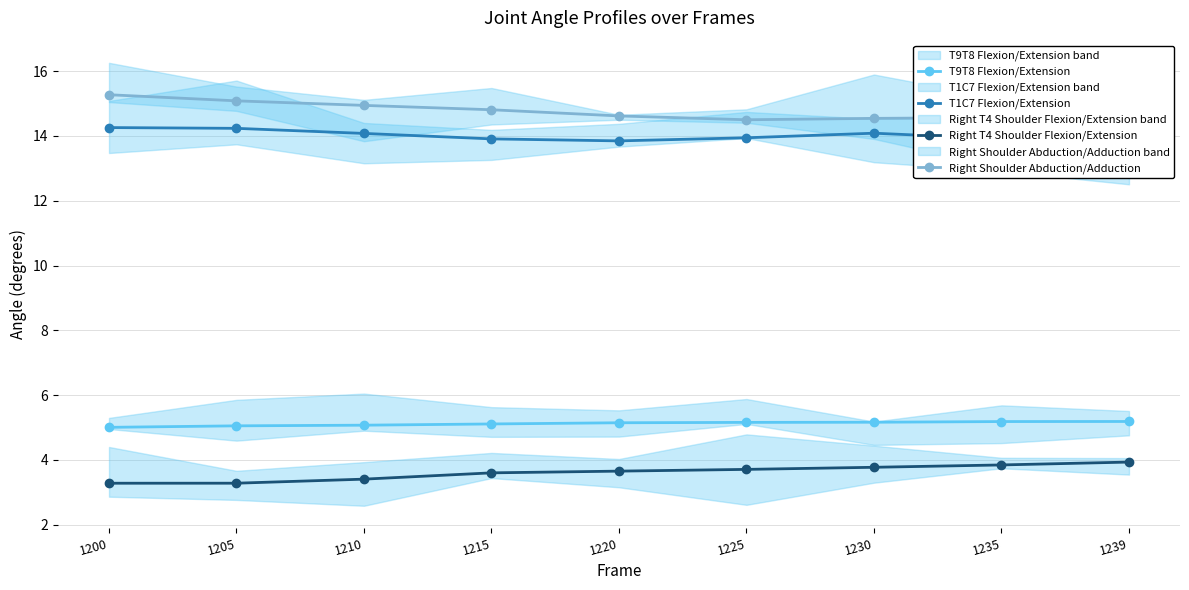

True or false: T9T8 Flexion/Extension and T1C7 Flexion/Extension cross at least once.

False